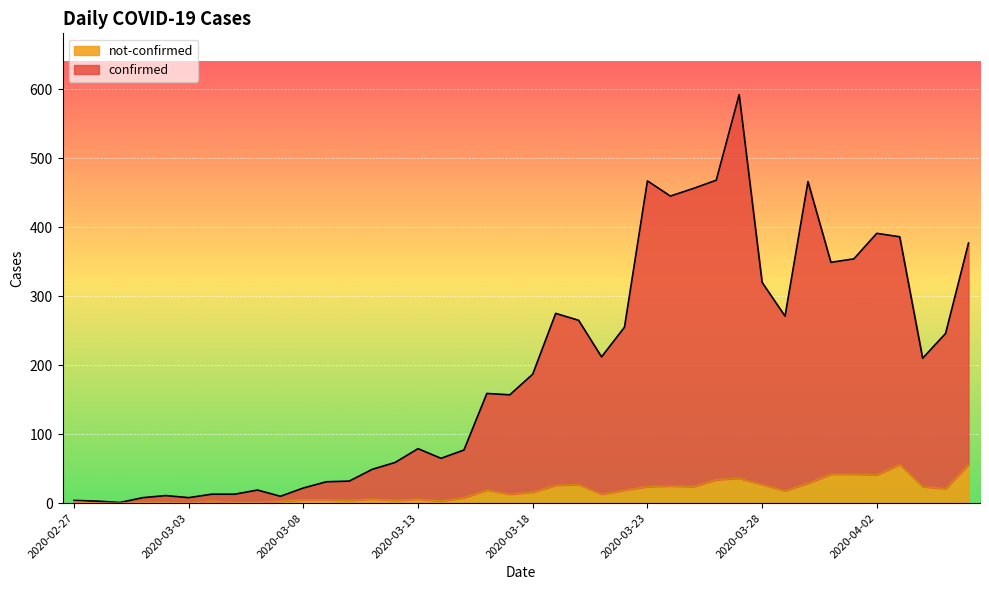

At 2020-03-25, list the series in order from largest to smallest.

confirmed, not-confirmed